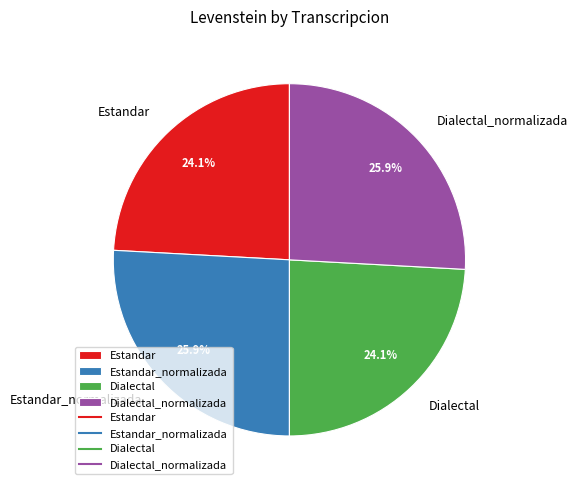

Combined, what portion of the pie is Estandar and Dialectal_normalizada?

50.0%